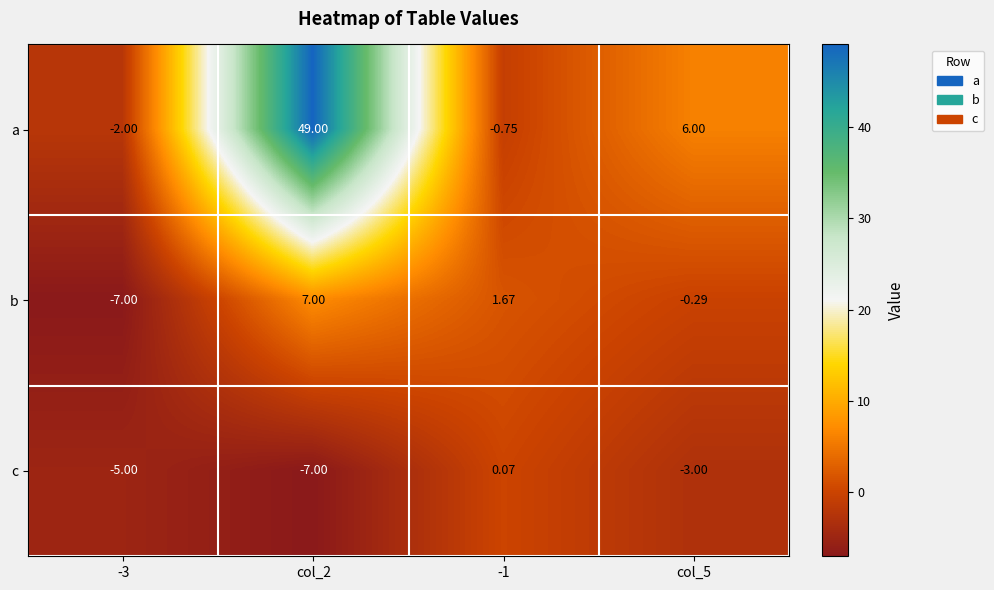

Which series has the largest total across all categories?

a